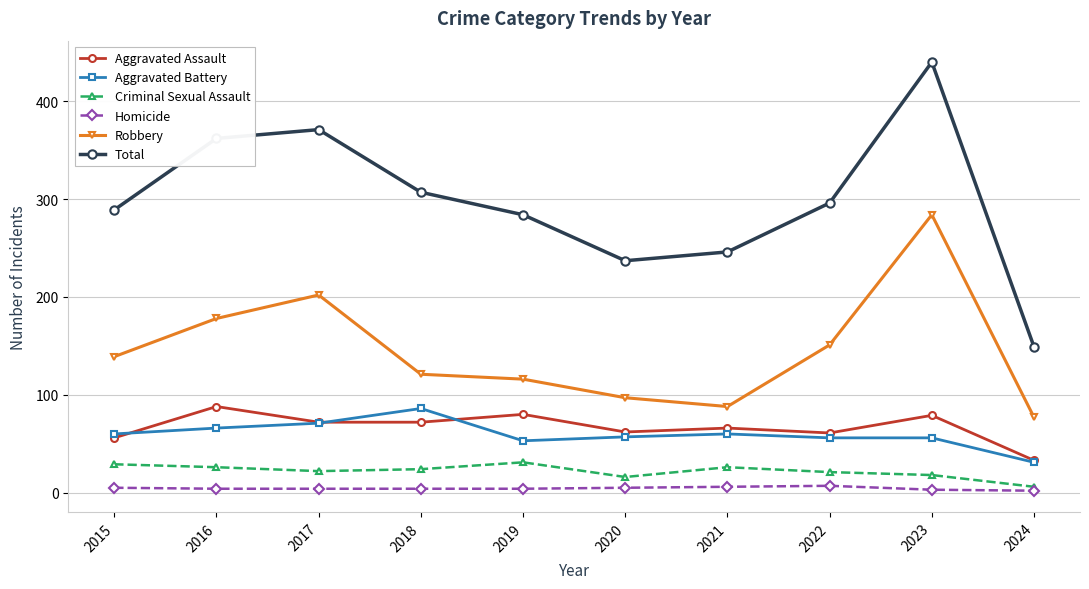

At how many categories does at least one series exceed 44?

10